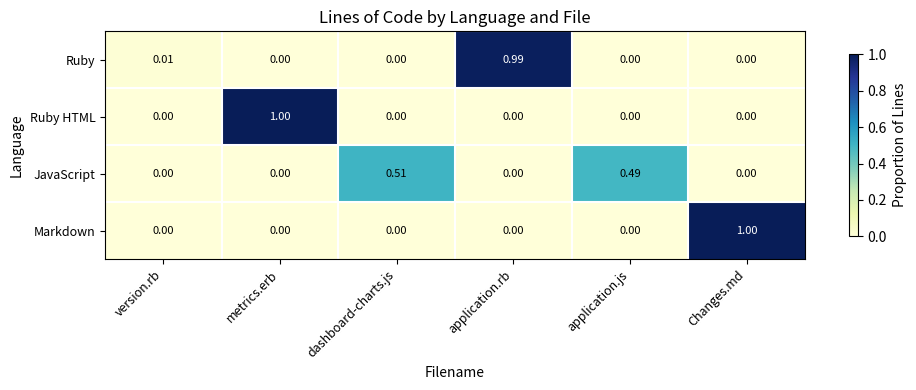

At which label does Markdown reach its peak?

Changes.md